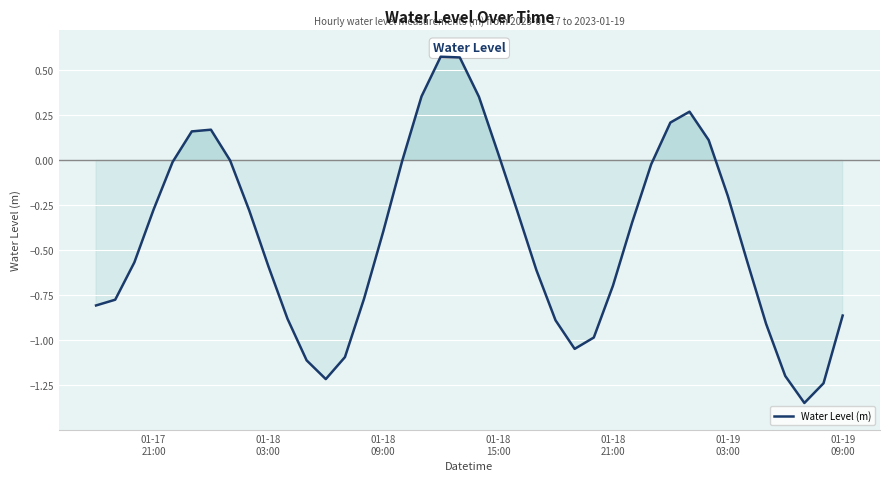

What is the difference between the maximum and minimum values?

1.9